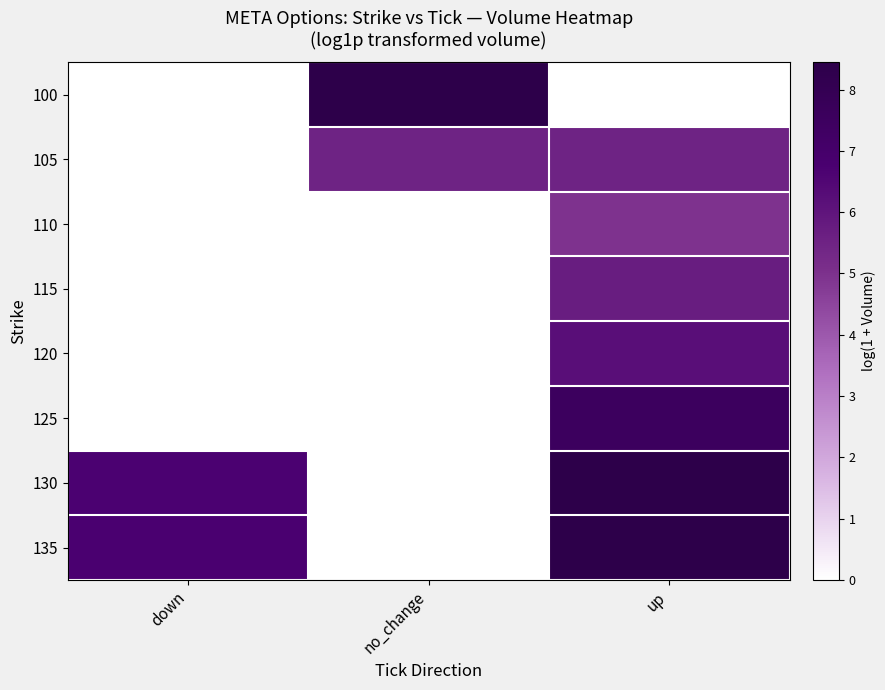

Reading left to right, transcribe all the data shown in this chart.

100: down=0.0	no_change=8.4	up=0.0
105: down=0.0	no_change=5.5	up=5.5
110: down=0.0	no_change=0.0	up=5.0
115: down=0.0	no_change=0.0	up=5.7
120: down=0.0	no_change=0.0	up=6.2
125: down=0.0	no_change=0.0	up=7.5
130: down=6.7	no_change=0.0	up=8.4
135: down=6.7	no_change=0.0	up=8.4